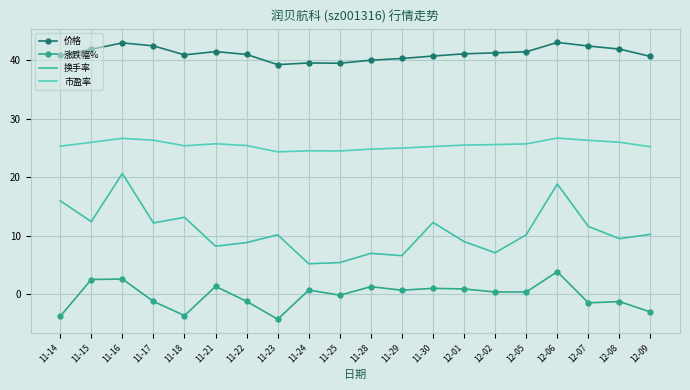

True or false: 换手率 has more than 2 interior local peaks.

True